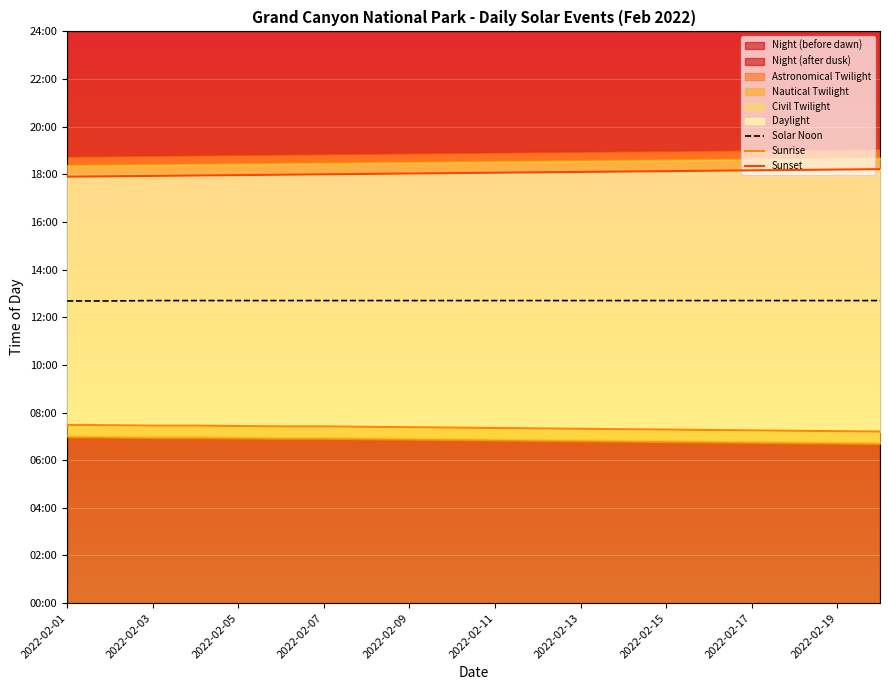

True or false: Solar Noon and Sunrise intersect in this chart.

False